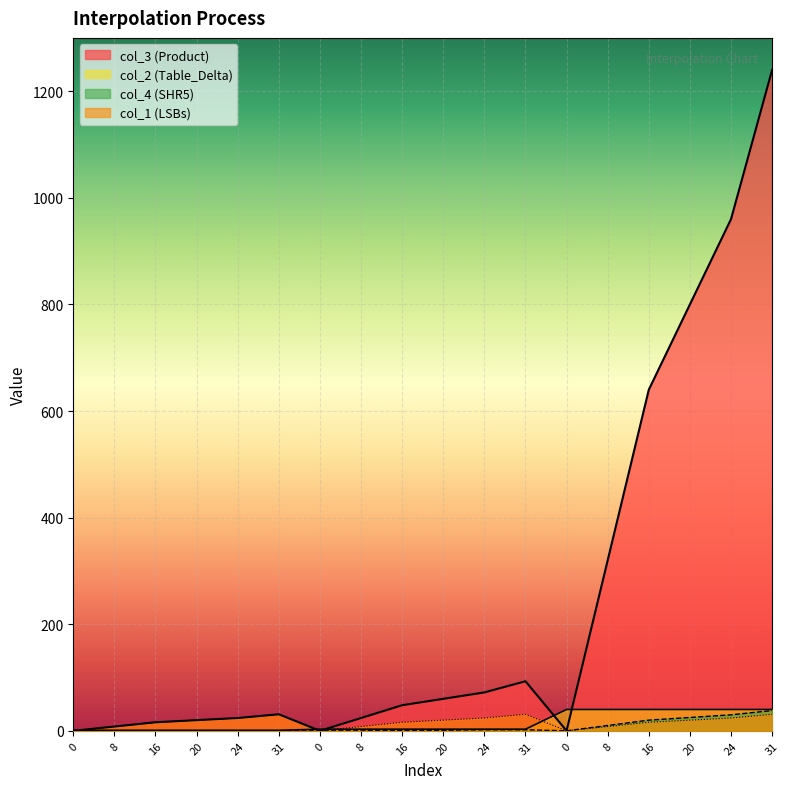

At which category is the sum across all series the highest?

31